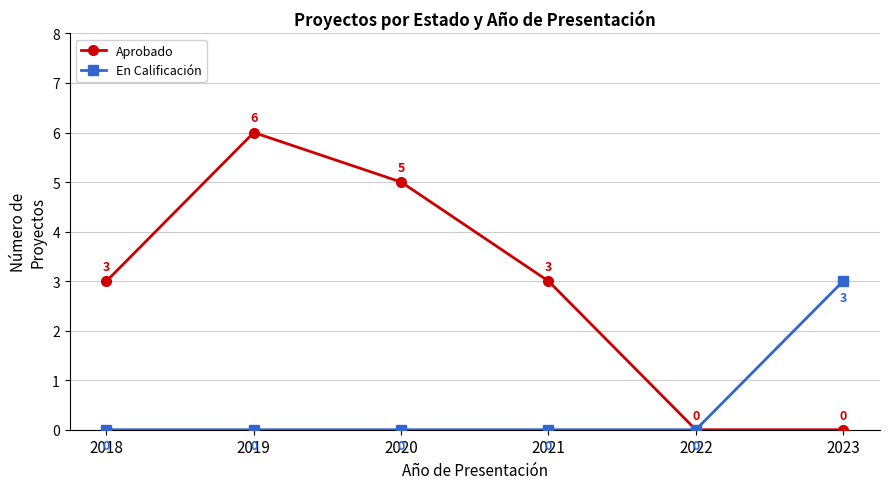

At which category does Aprobado reach its first local peak?

2019